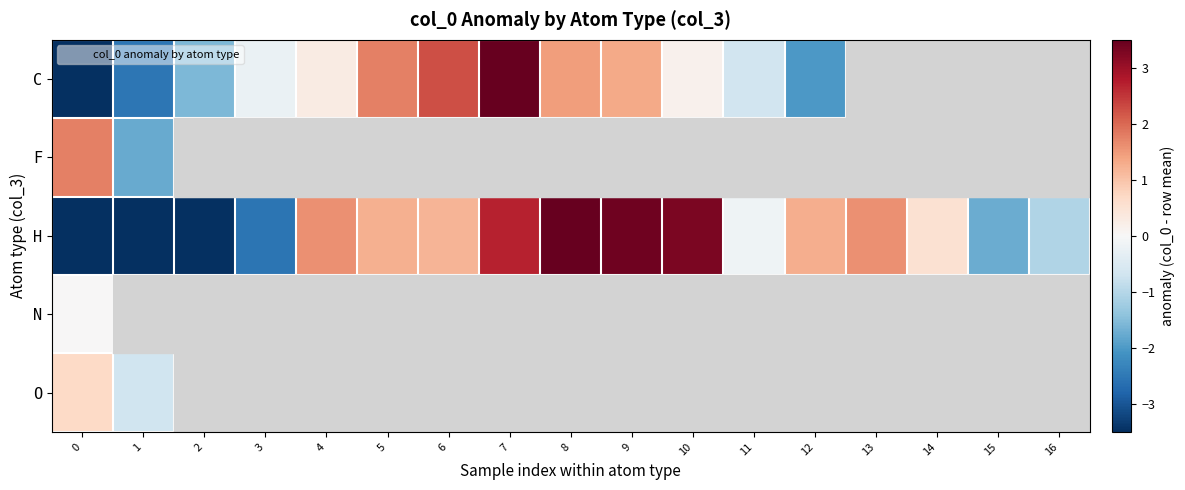

What is the total value across all series at 0?

-6.2